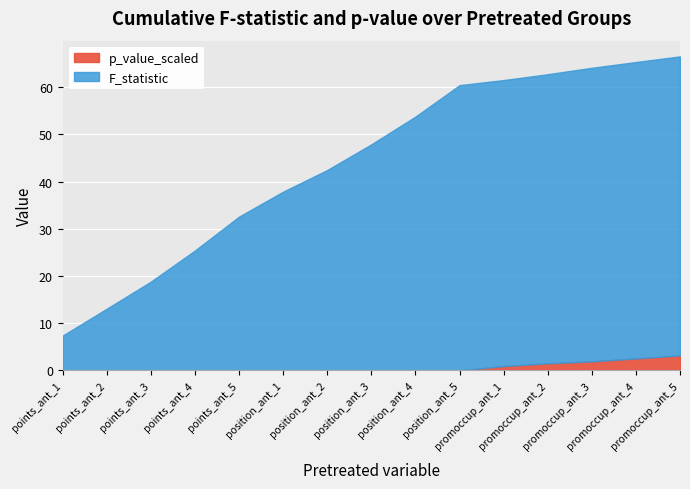

What is the difference between the maximum and minimum values in the p_value_scaled series?

3.2